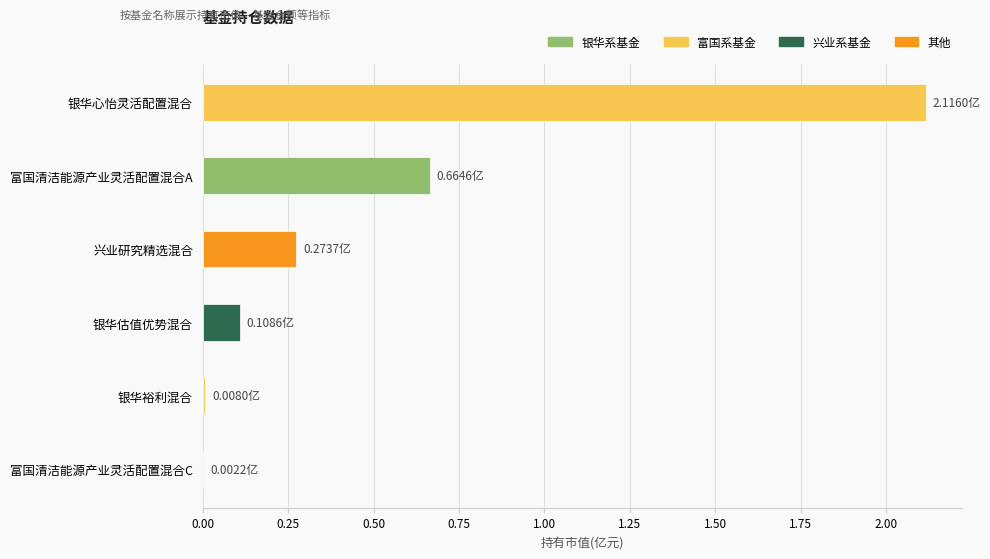

Are the bars horizontal?

Yes